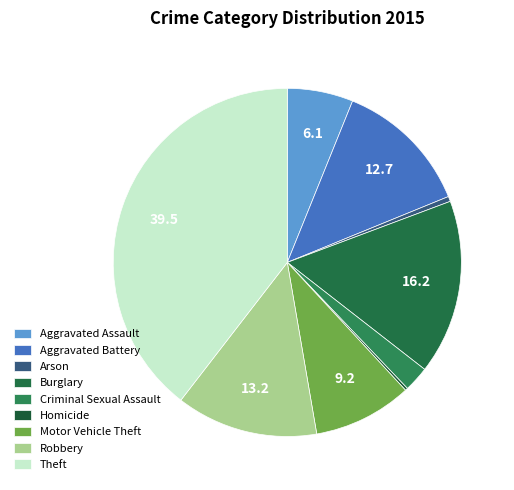

To the nearest percent, what is the difference between the Aggravated Assault and Aggravated Battery slice percentages?

7%